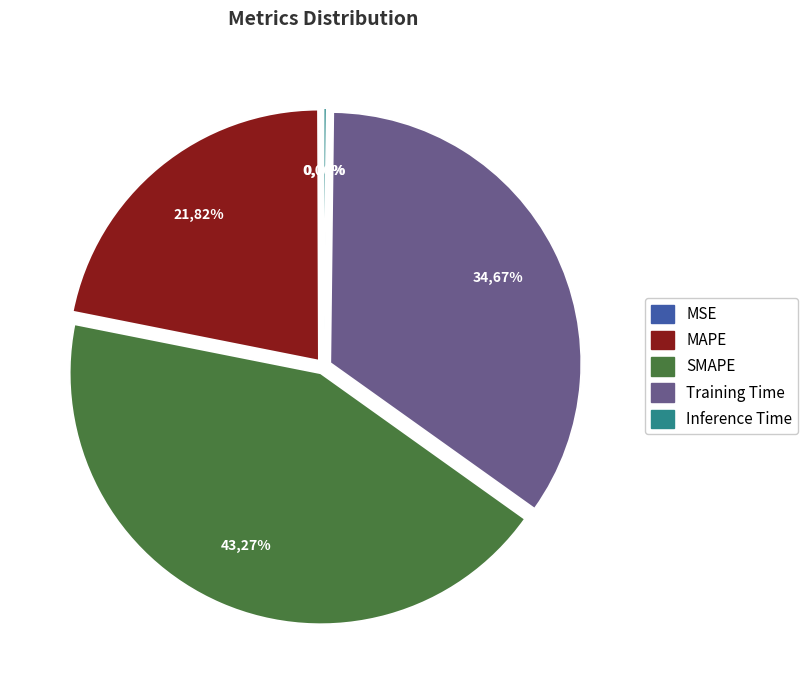

True or false: SMAPE accounts for 51% of the total.

False